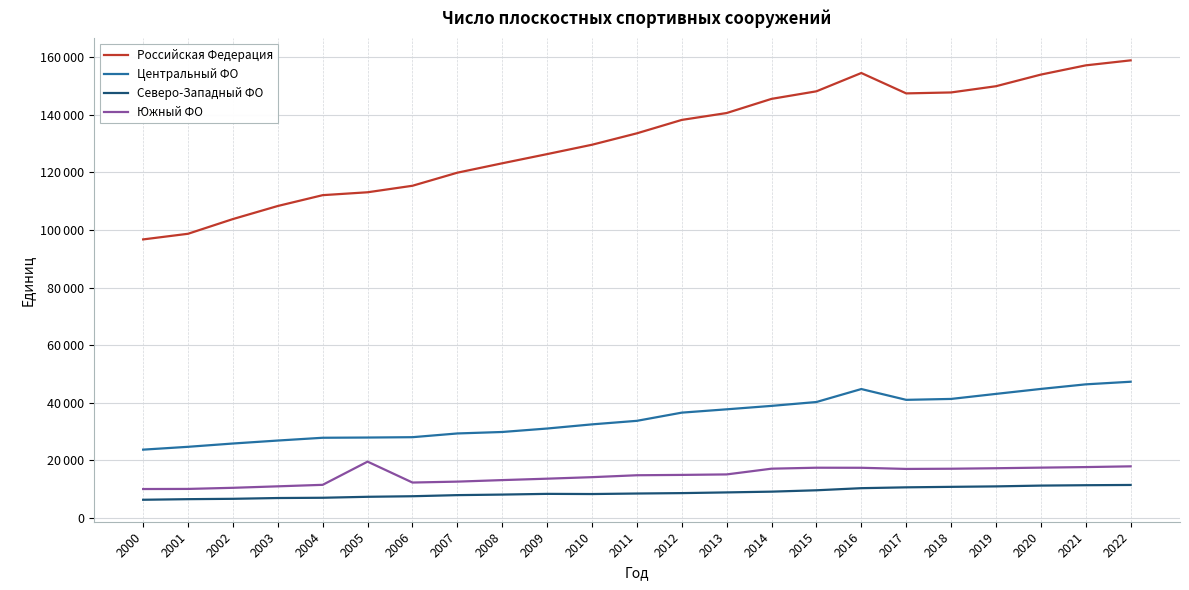

What is the value of the Южный ФО point at the 16th from the left?

17459